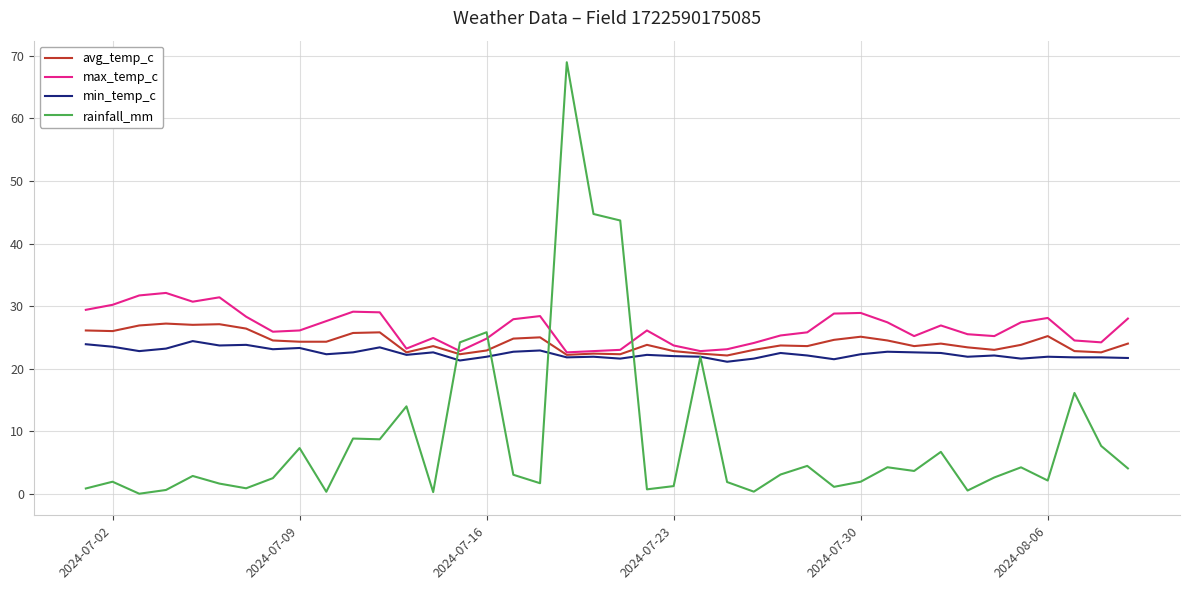

What is the minimum value for max_temp_c?

22.6